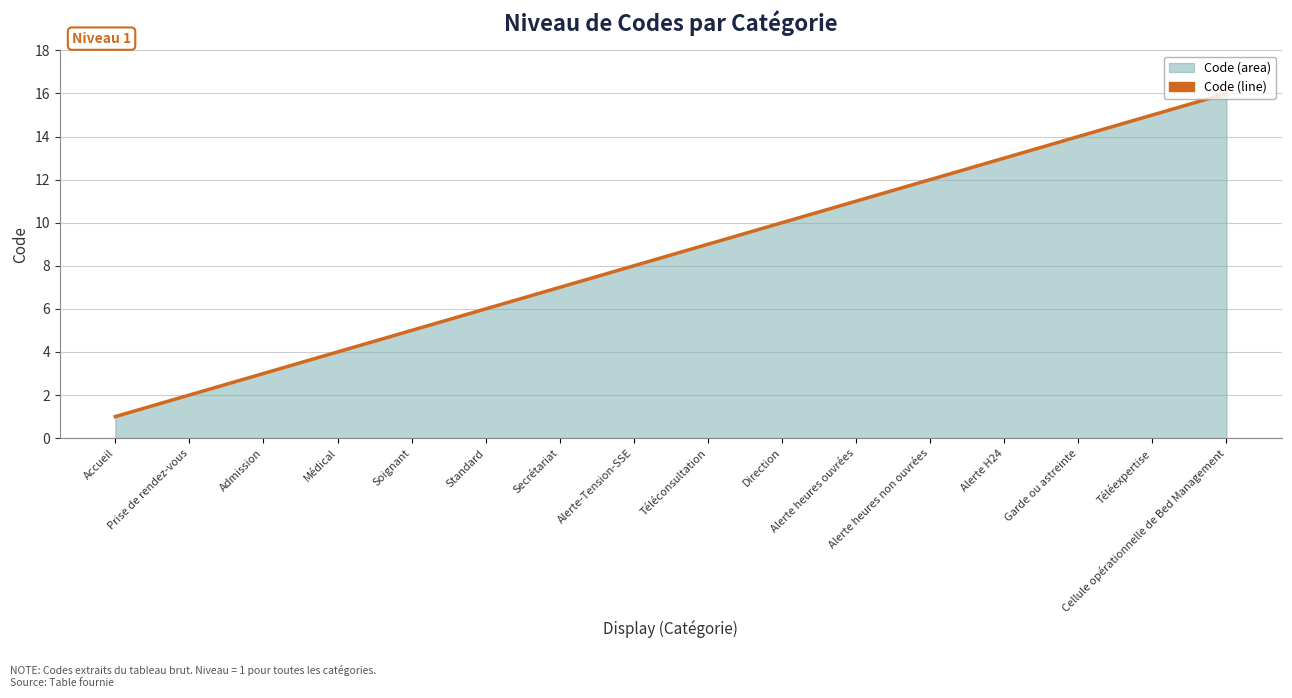

What is the label of the 12th point from the right?

Soignant